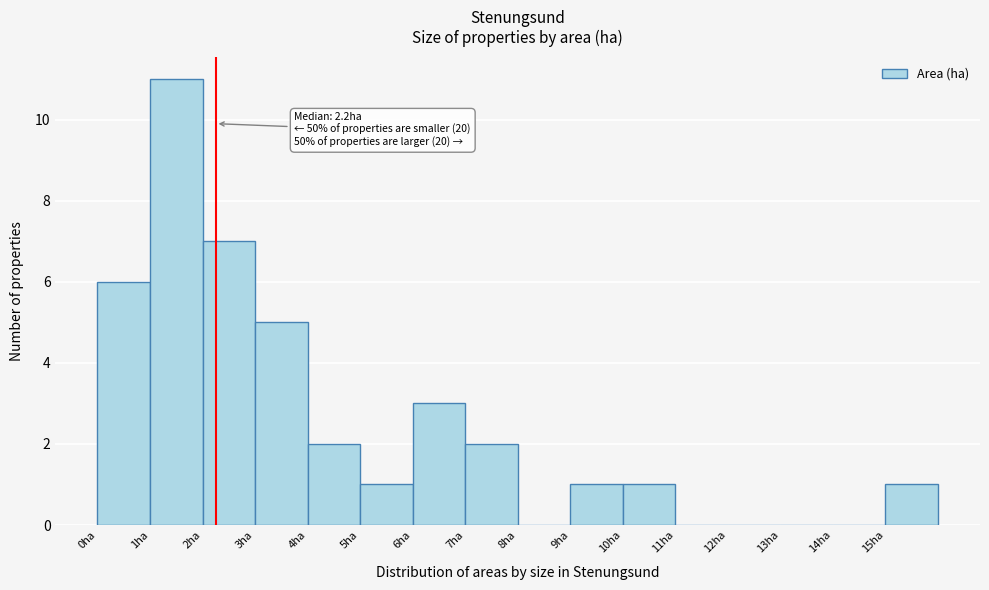

Over which range of the x-axis is the bar tallest?

1 to 2